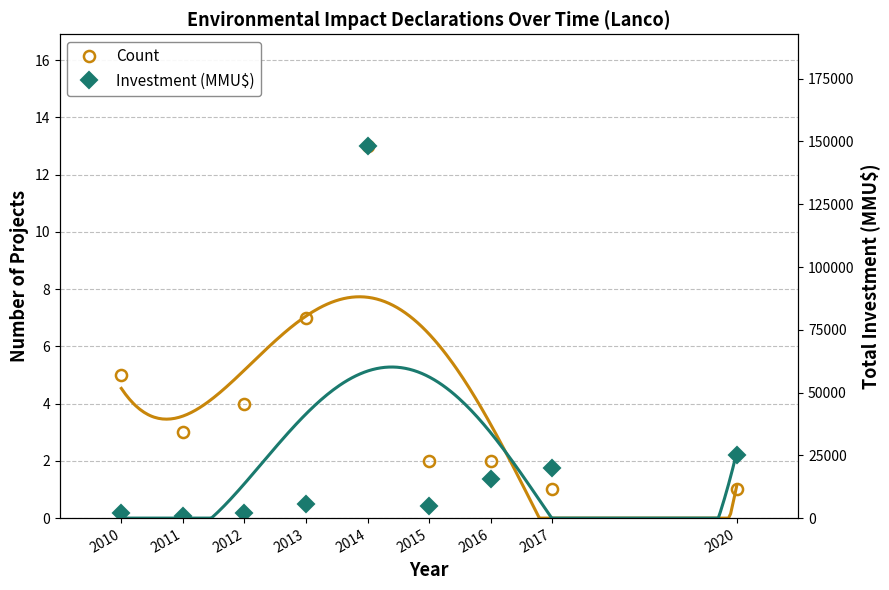

Read the Investment value at 2017.

20000